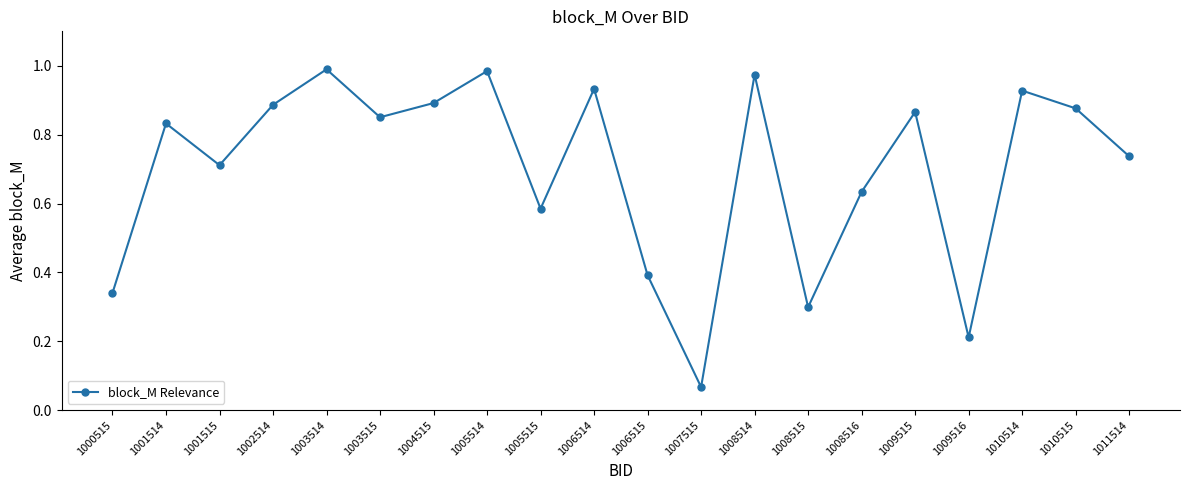

True or false: the data has more than 2 interior local peaks.

True